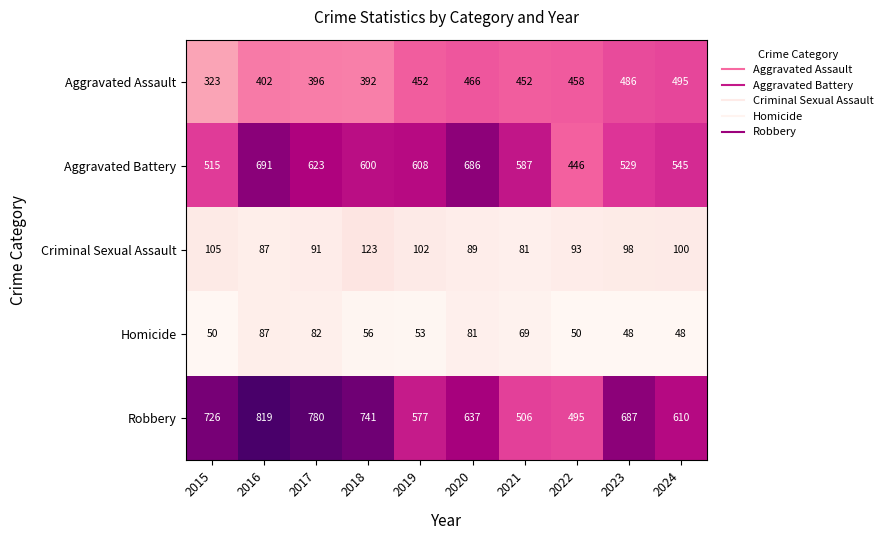

List the series in order of their peak value, highest first.

Robbery, Aggravated Battery, Aggravated Assault, Criminal Sexual Assault, Homicide